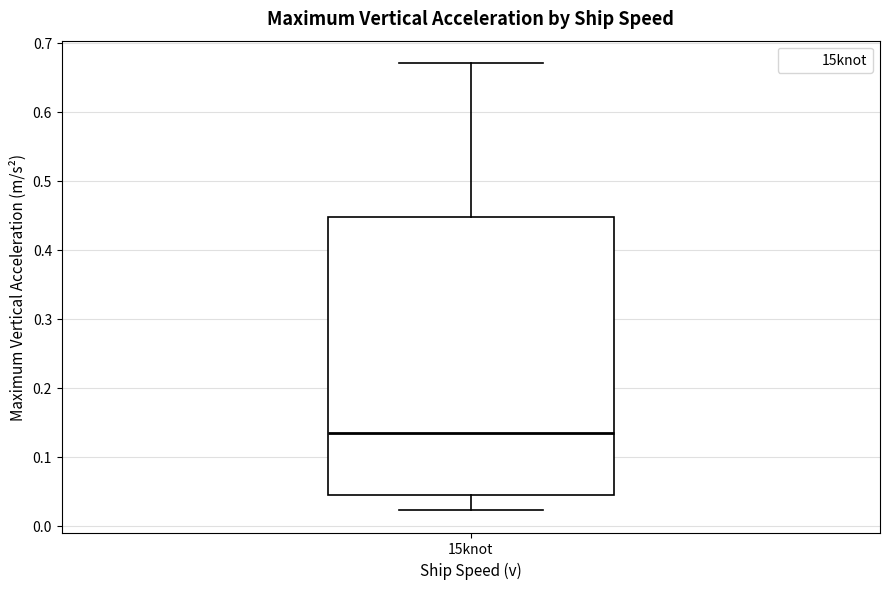

Read this box plot against the y-axis: the position of the median line, the range covered by the box, and the ends of both whiskers. The values are not printed on the chart, so give them approximately, as read against the axis.

median 0.13, box 0.04 to 0.45, whiskers 0.02 to 0.67